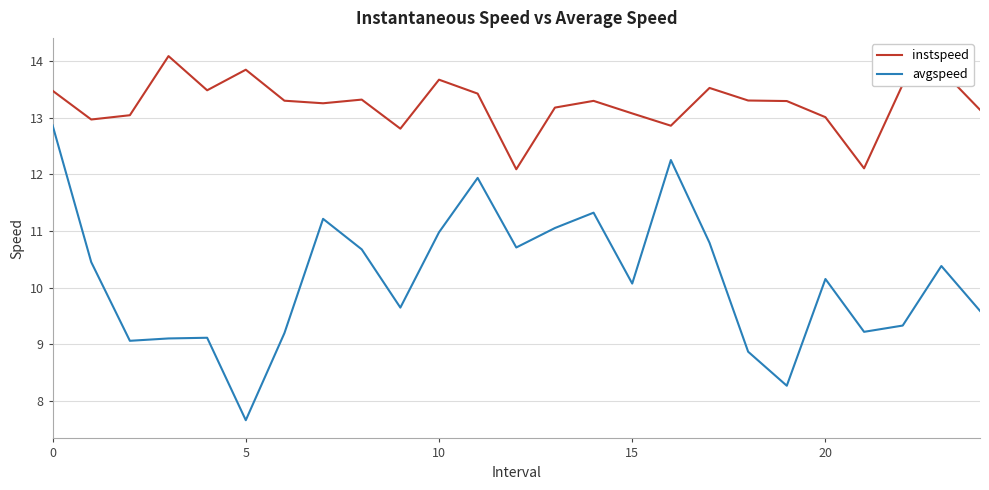

List the series in order of their peak value, lowest first.

avgspeed, instspeed